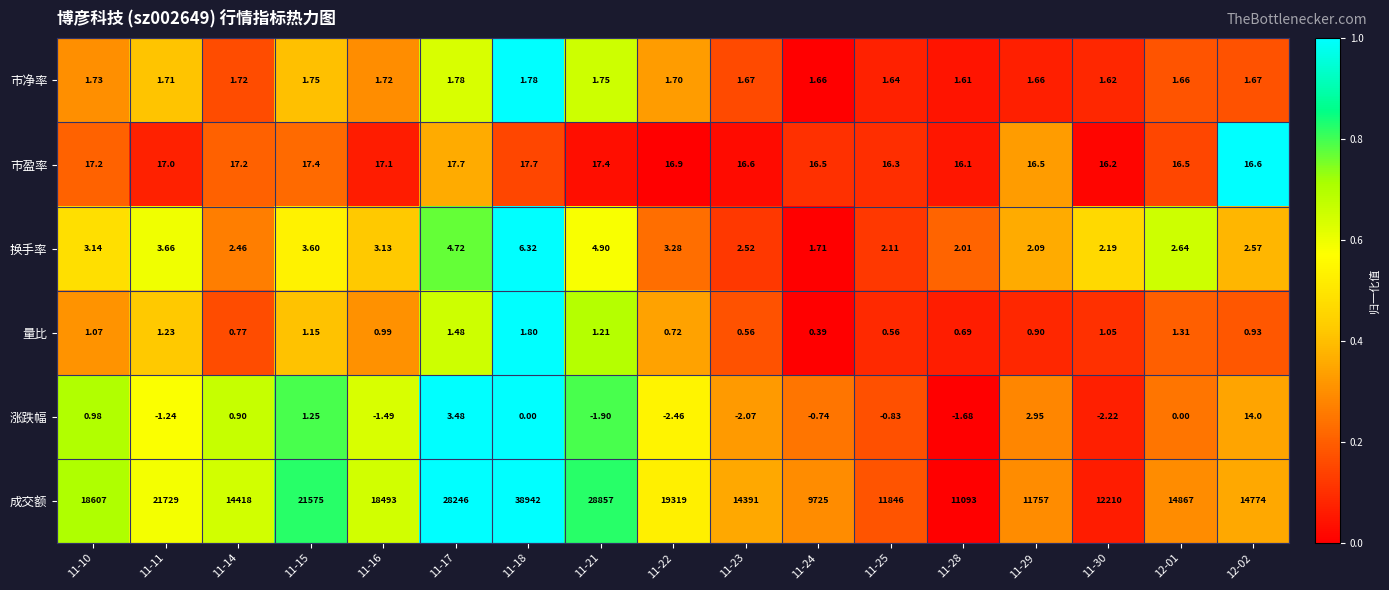

Which series has the largest total across all categories?

成交额